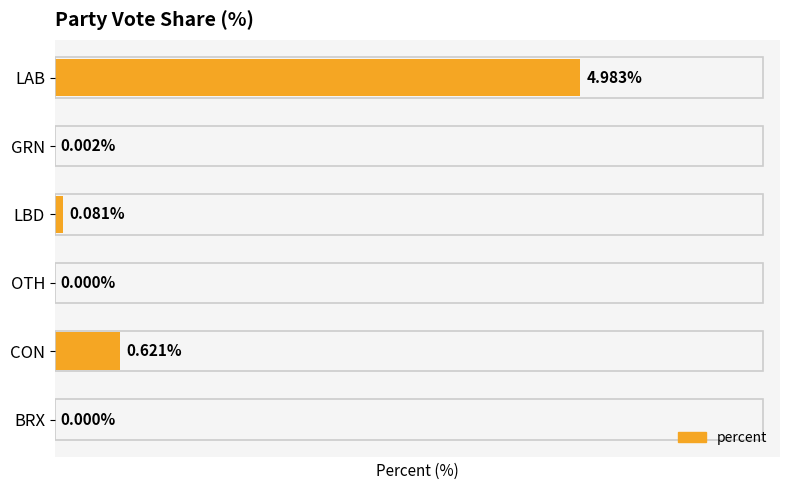

At which label is the value closest to 2?

CON